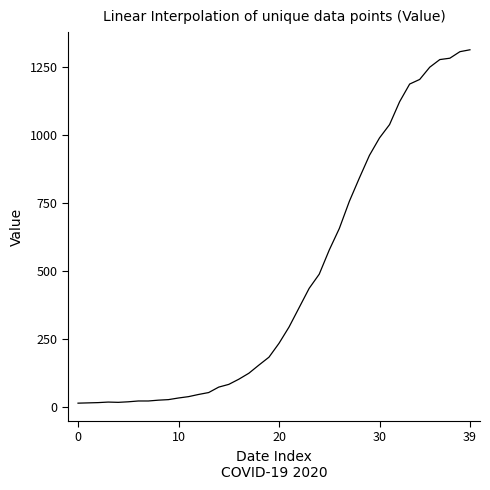

What is the maximum value shown in the chart?

1312